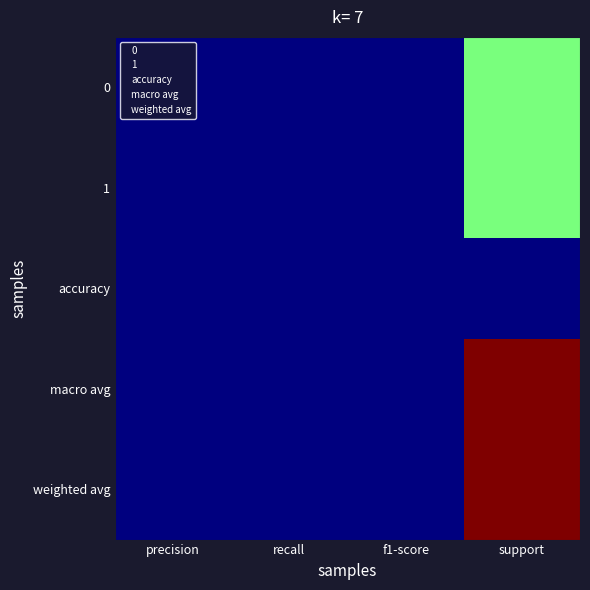

Which category has the highest value across all series?

support